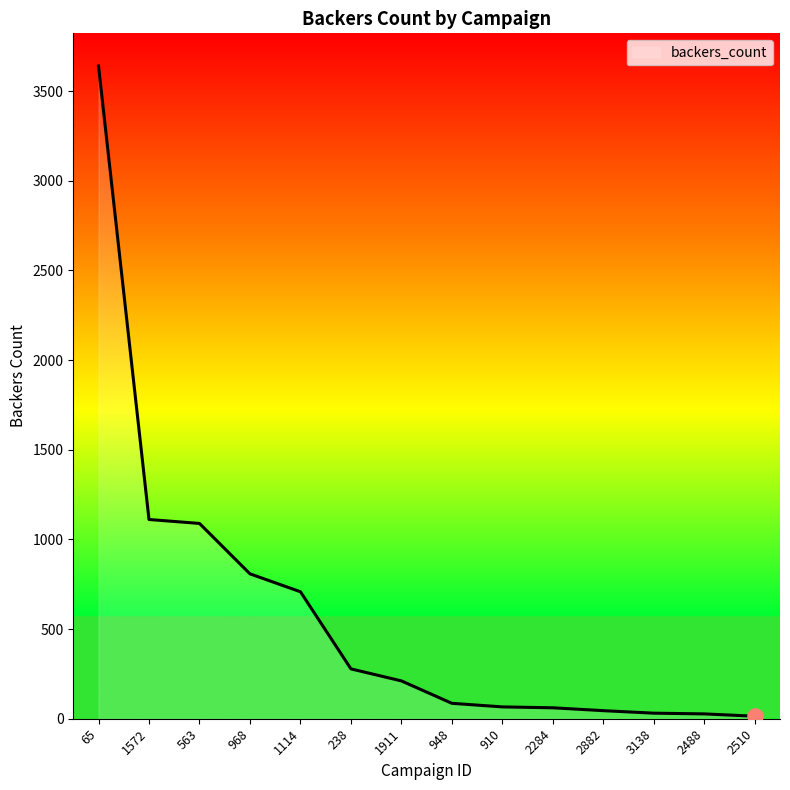

What is the change in value from 65 to 1572?

-2529